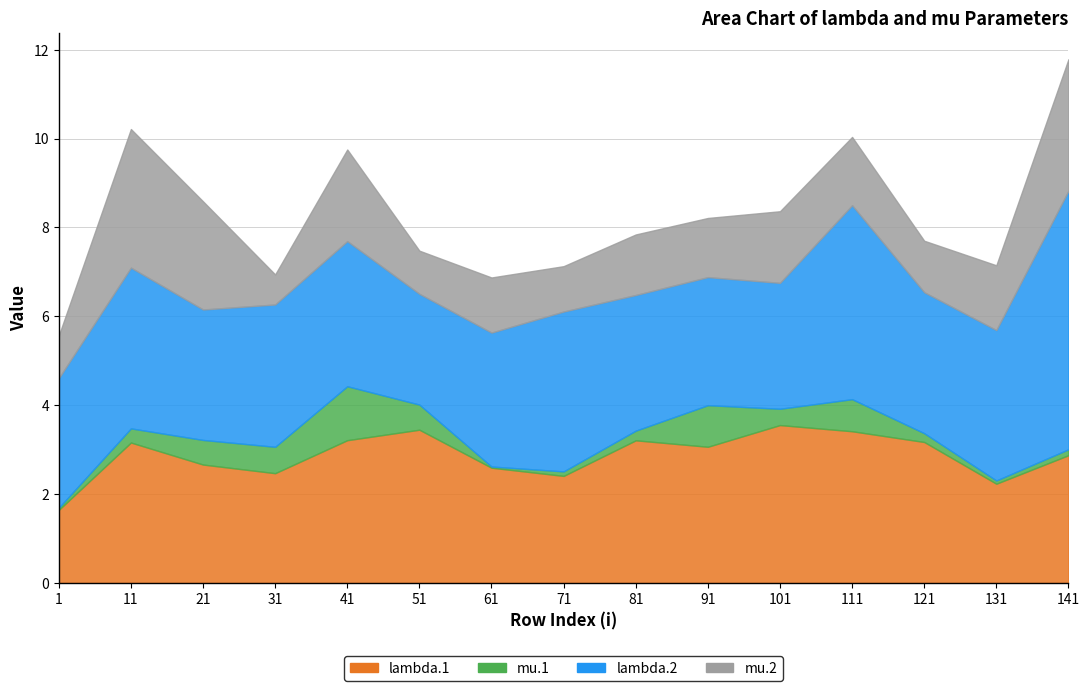

How many distinct data groups are displayed?

4